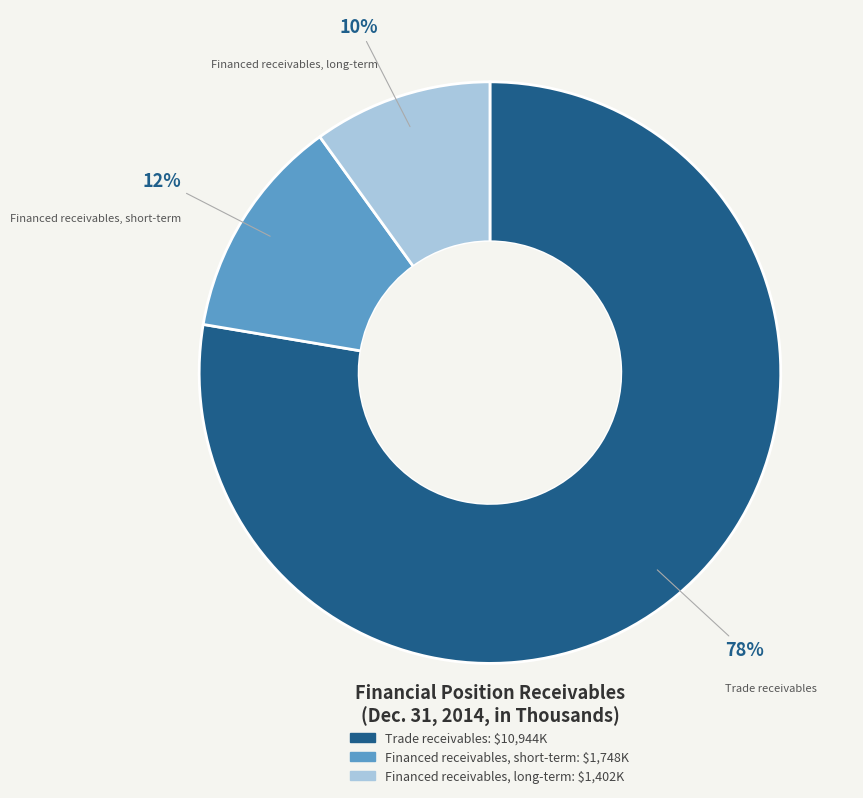

Which category has the smallest portion of the pie?

Financed receivables, long-term